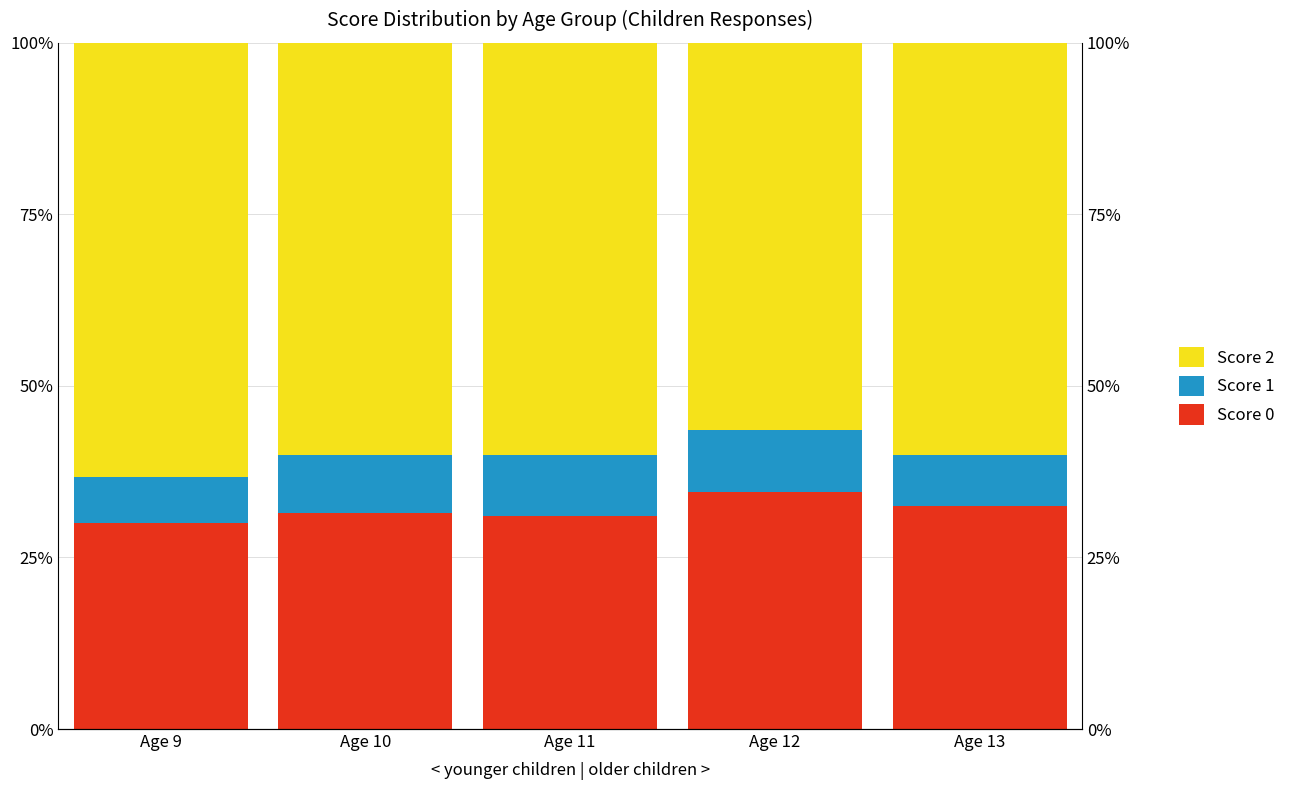

How many bars are there in each group?

3